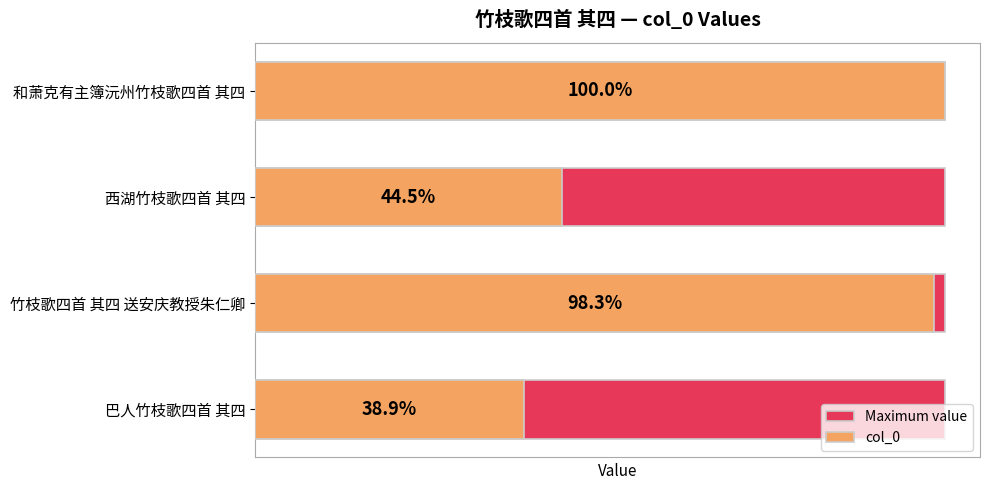

How many values in the col_0 series exceed 1208426?

1